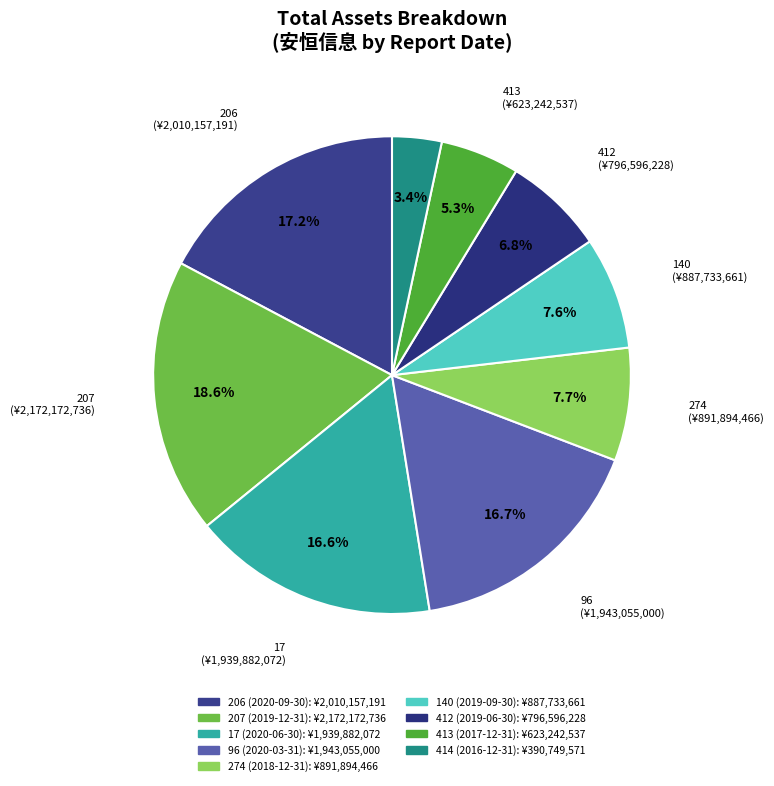

How much of the chart is everything except 96?

83.3%